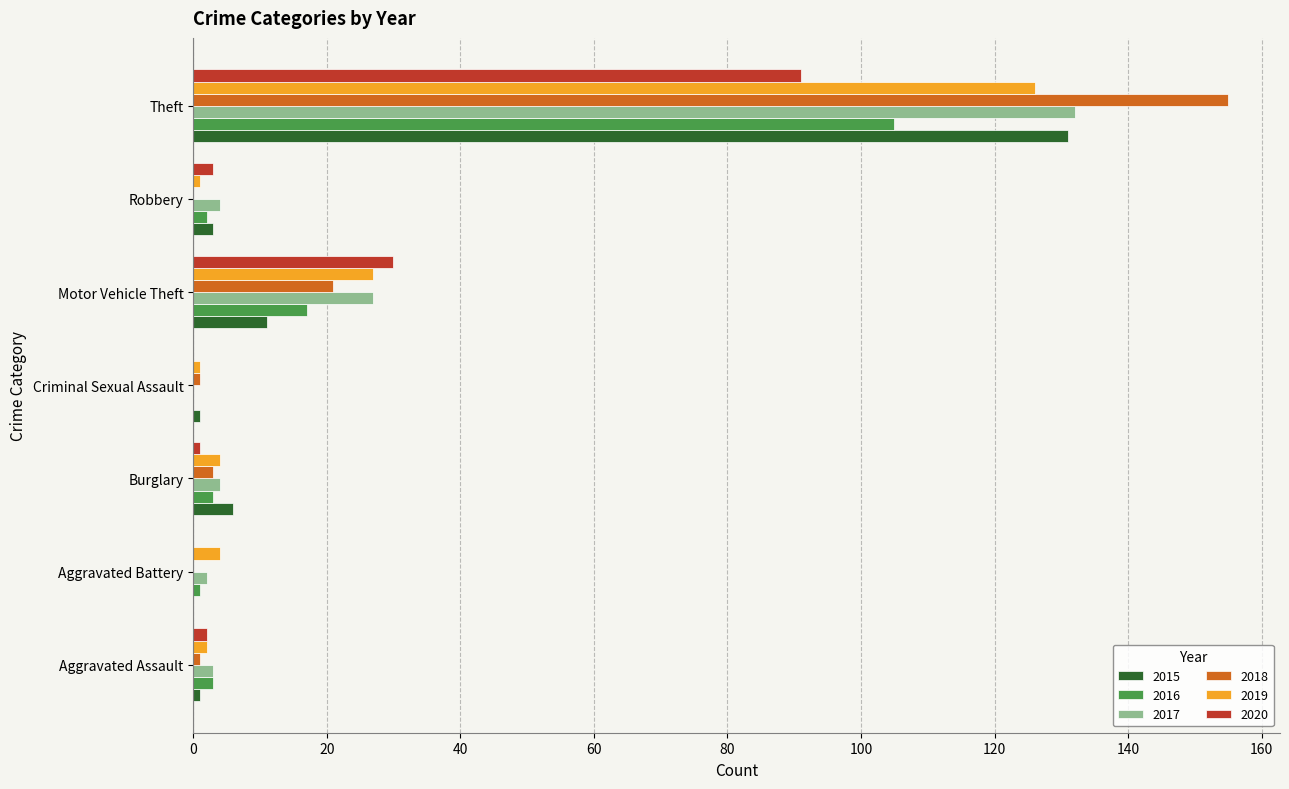

Which category has the highest value across all series?

Theft